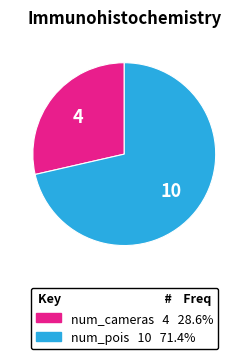

What is the ratio of the value at num_pois to the value at num_cameras?

2.5